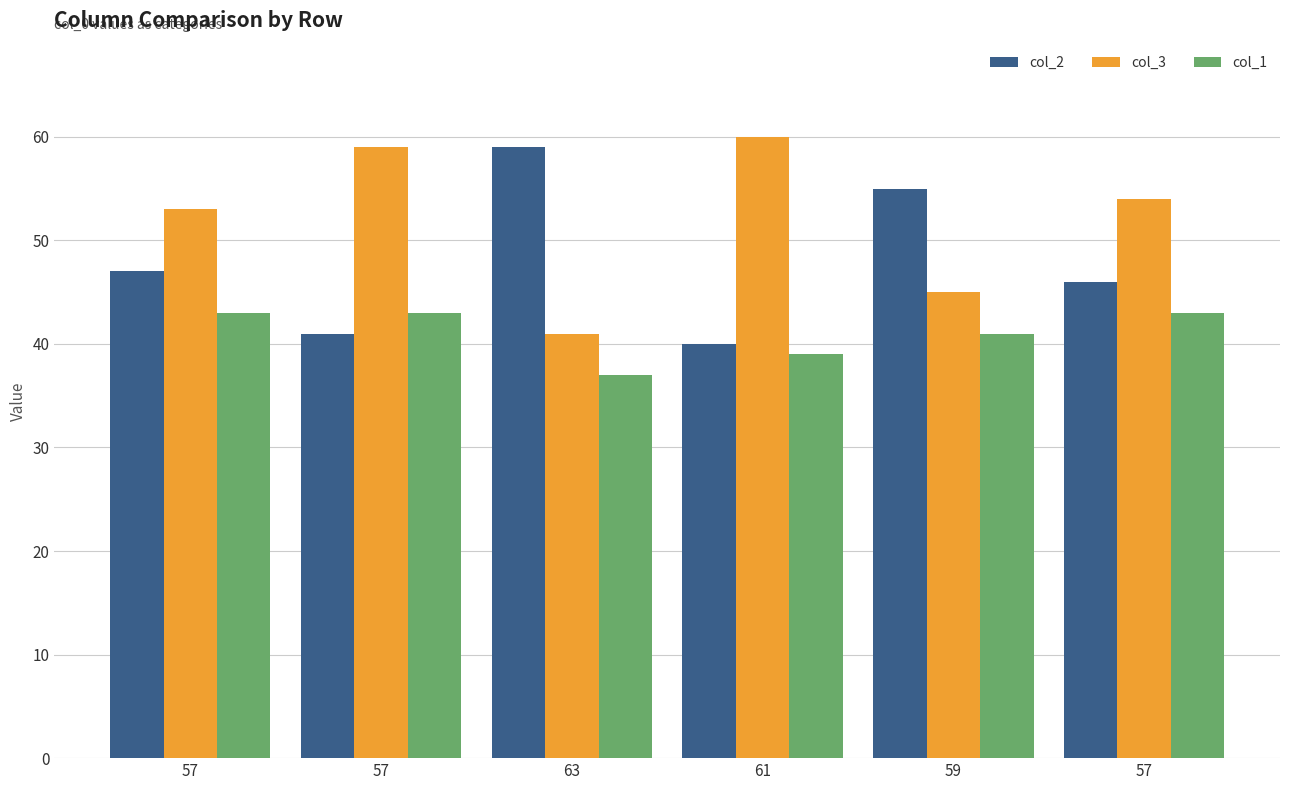

Reading left to right, extract all data points from this chart.

col_2: 47	41	59	40	55	46
col_3: 53	59	41	60	45	54
col_1: 43	43	37	39	41	43